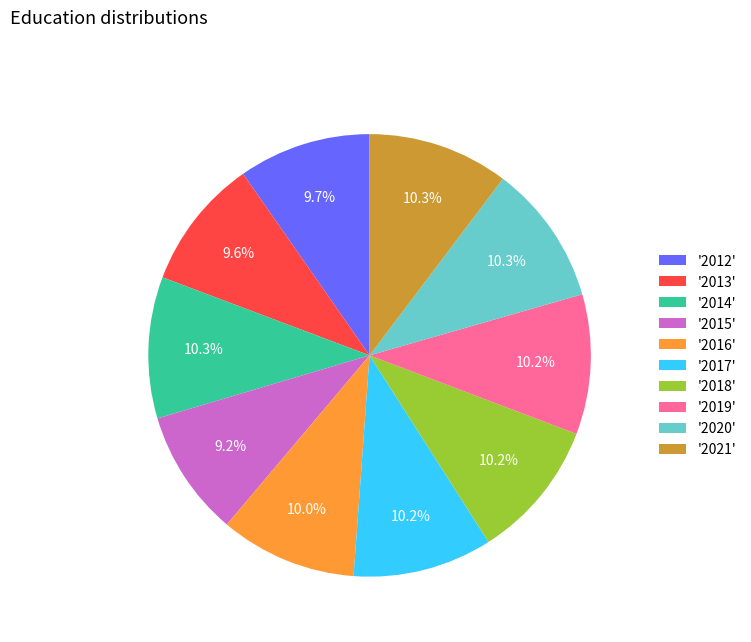

Approximately how many times larger is the value at '2017' compared to '2018'?

1.0